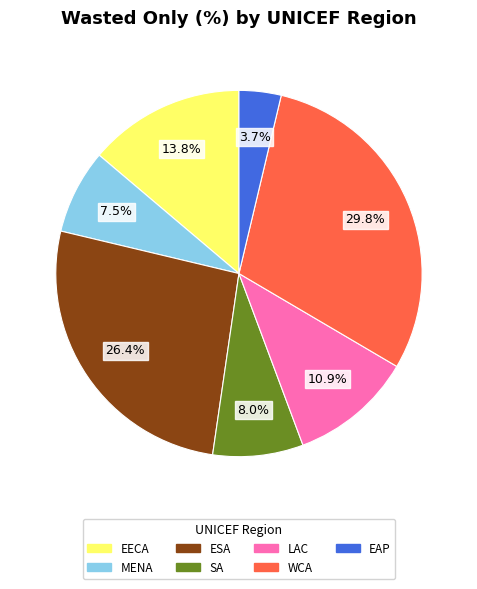

What percentage do ESA and SA together represent?

34.4%